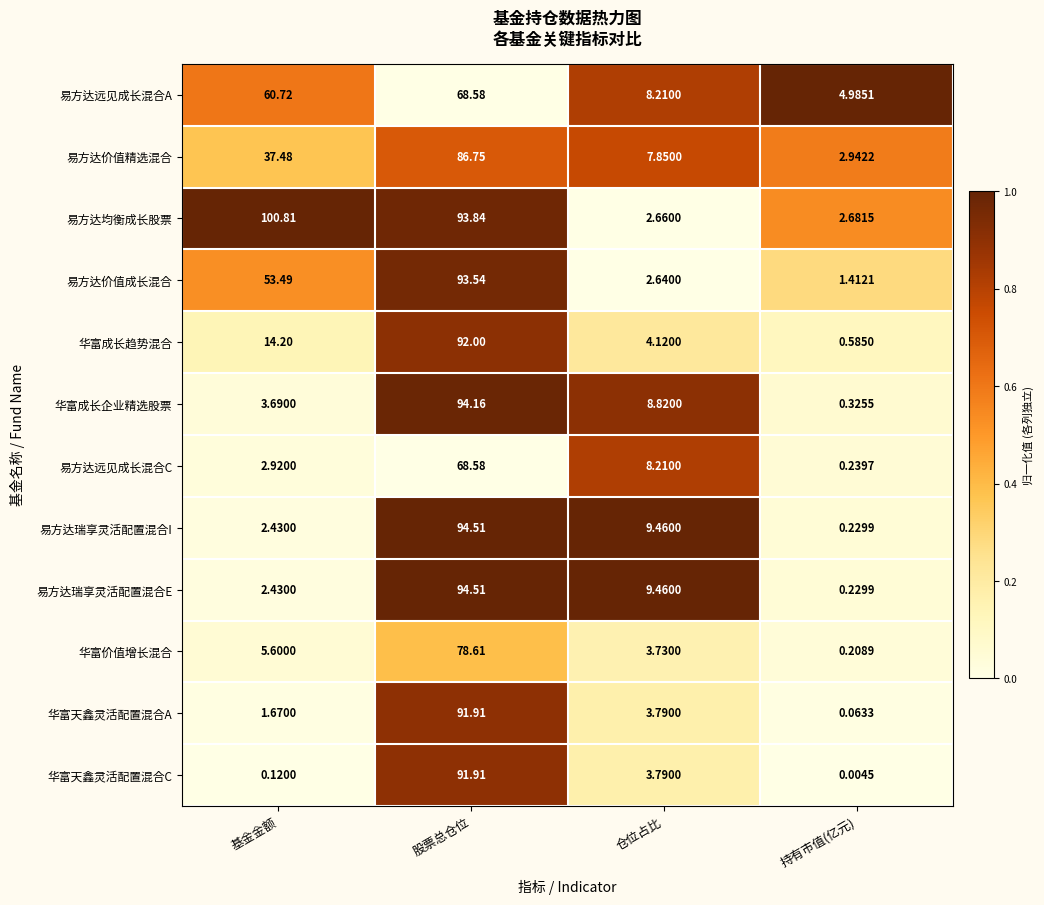

What is the total value across all series at 持有市值(亿元)?

13.9